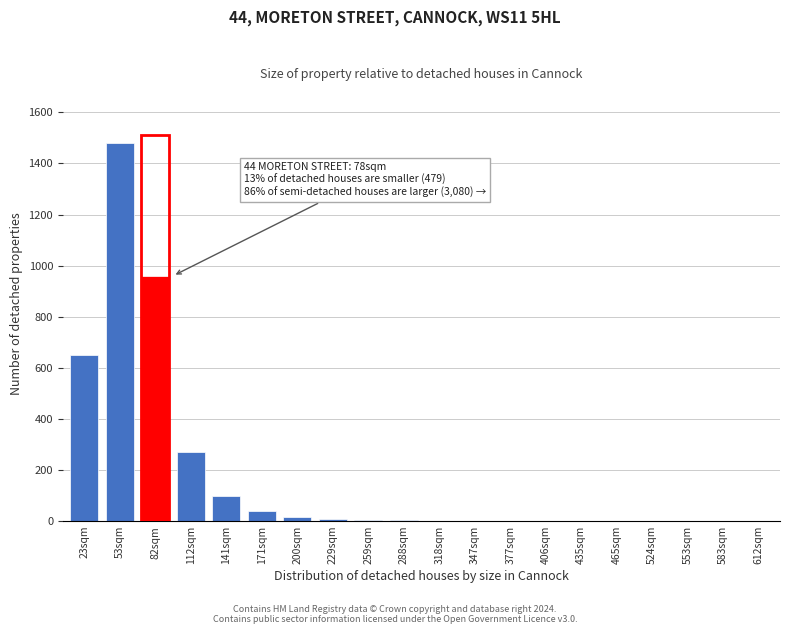

Where is the data nearest to the value 740?

23sqm